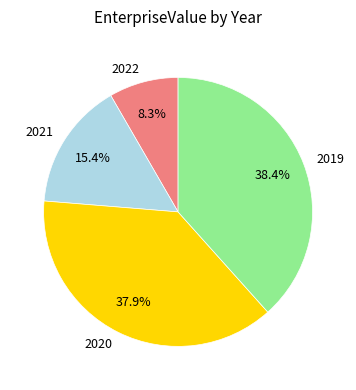

Approximately how many times larger is the value at 2020 compared to 2021?

2.5